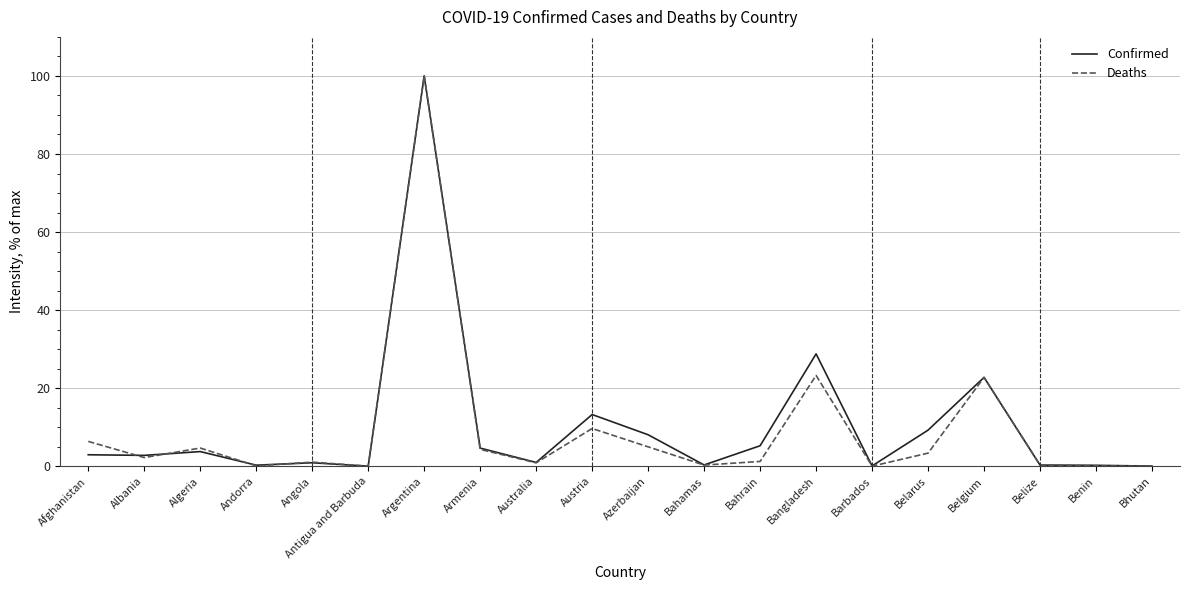

The Confirmed series shows 0.3 at Benin. True or false?

True